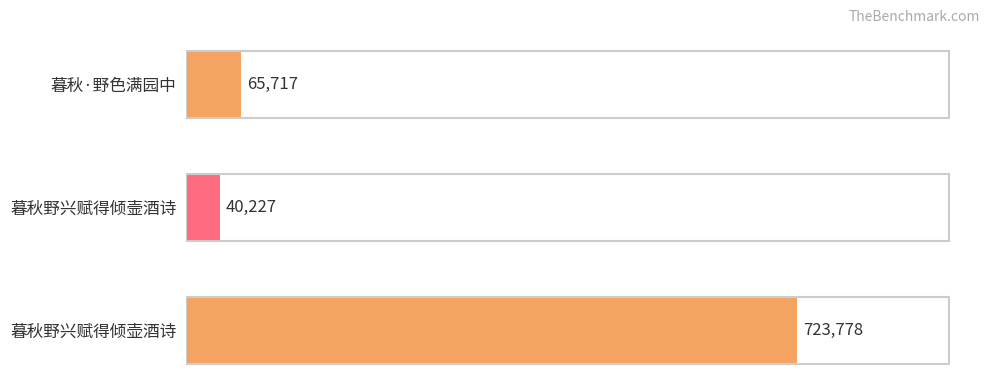

Reading top to bottom, extract all data points from this chart.

65717	40227	723778